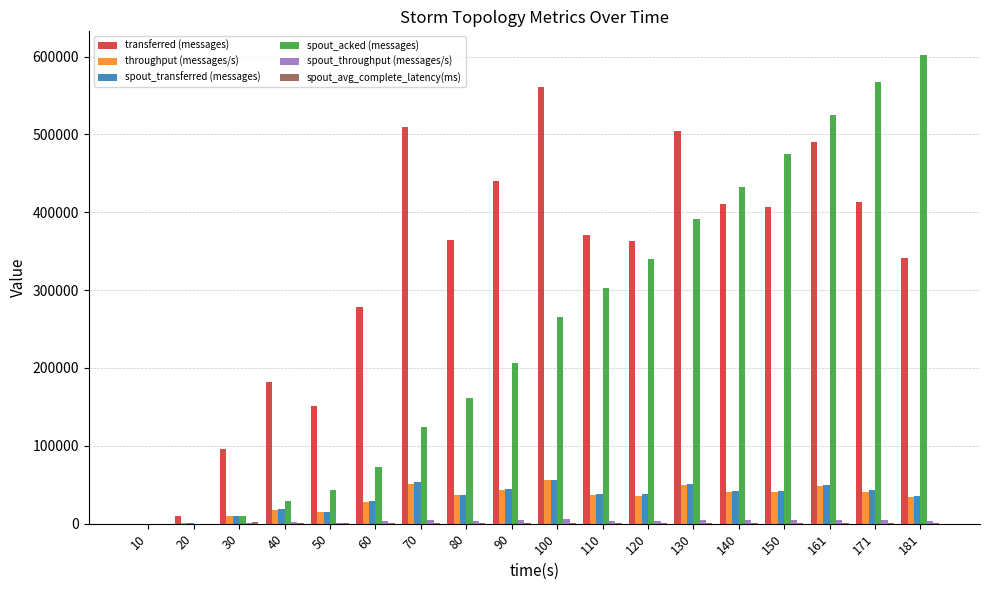

Between 20 and 150, which series saw the biggest shift?

spout_acked (messages)